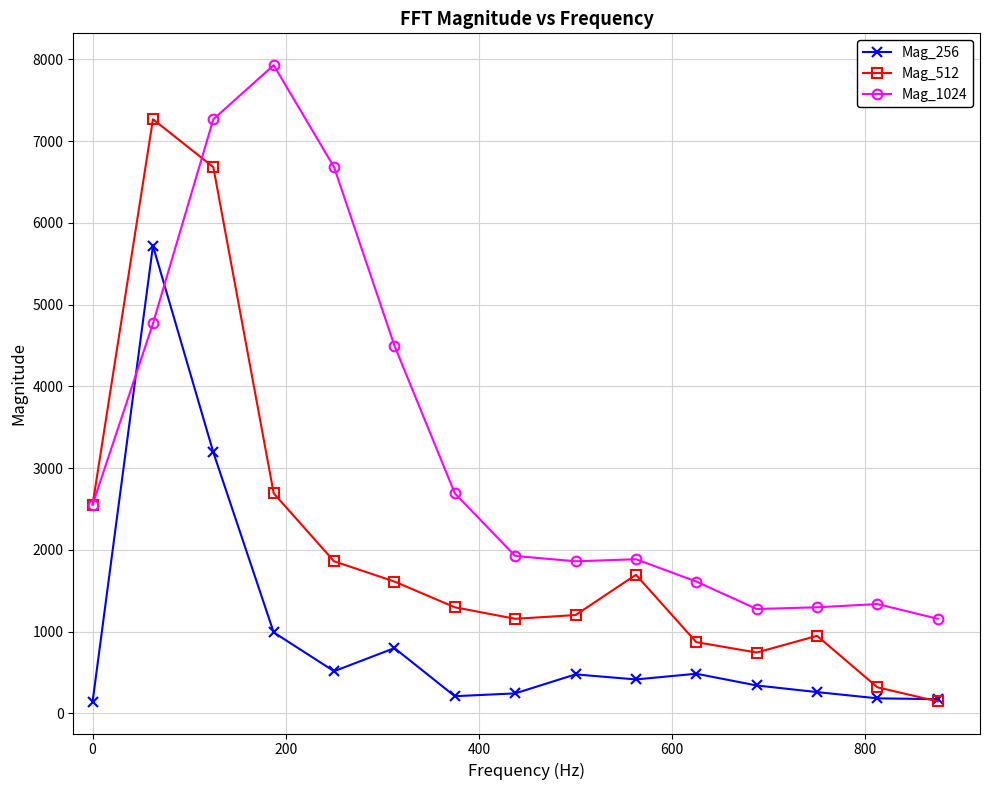

True or false: Mag_256 has more than 1 interior local peaks.

True